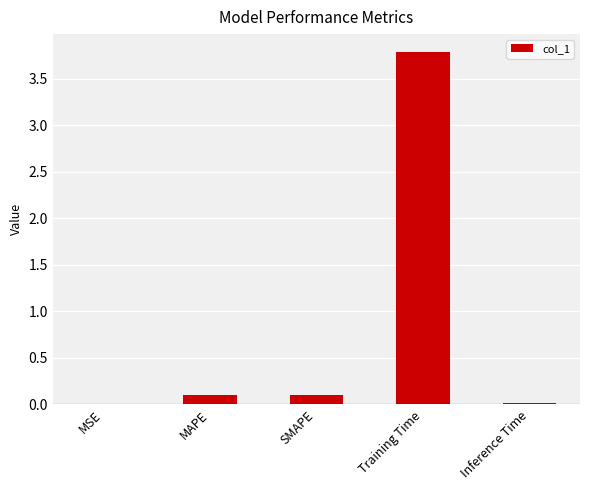

Are the bars grouped side by side (vs. stacked)?

No